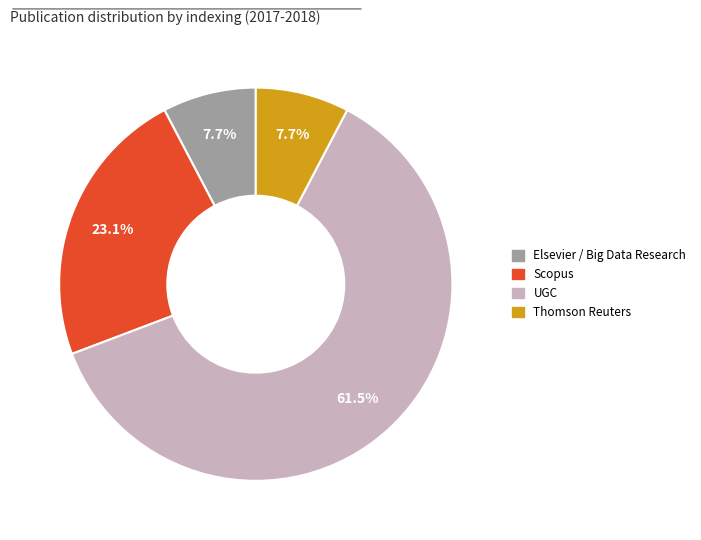

Is there any slice that represents more than half of the pie?

Yes